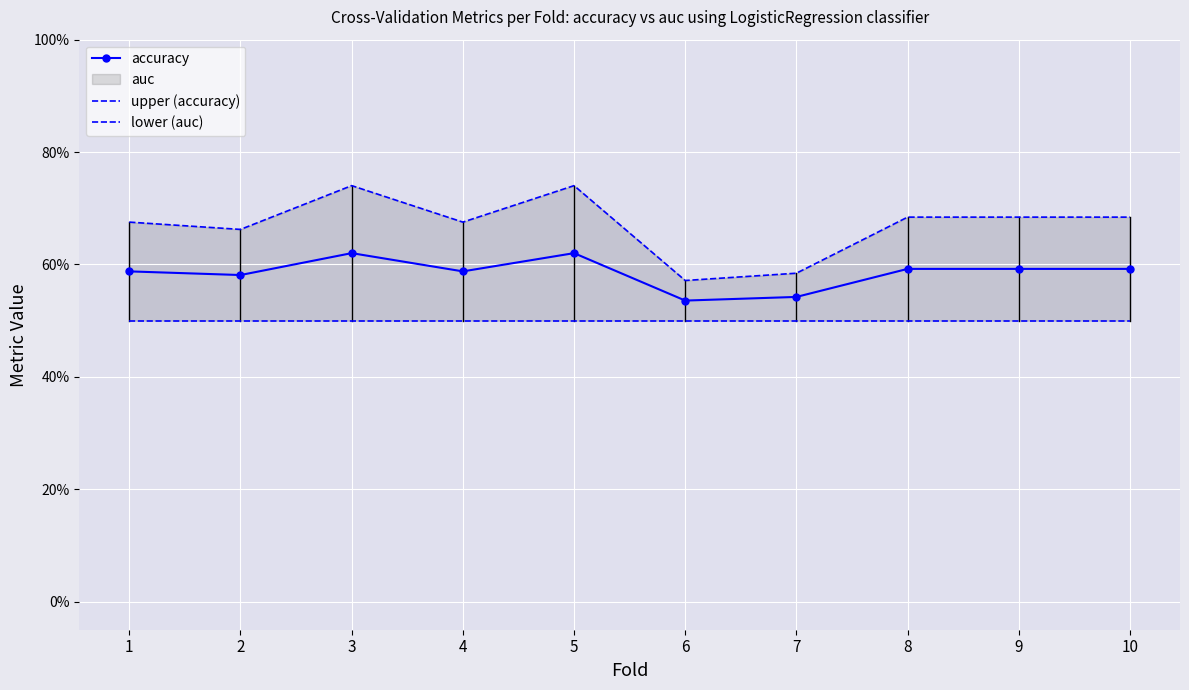

At which label is lower (auc) closest to 0?

1